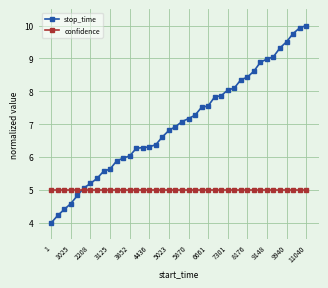

What is the maximum value for confidence?

5.0